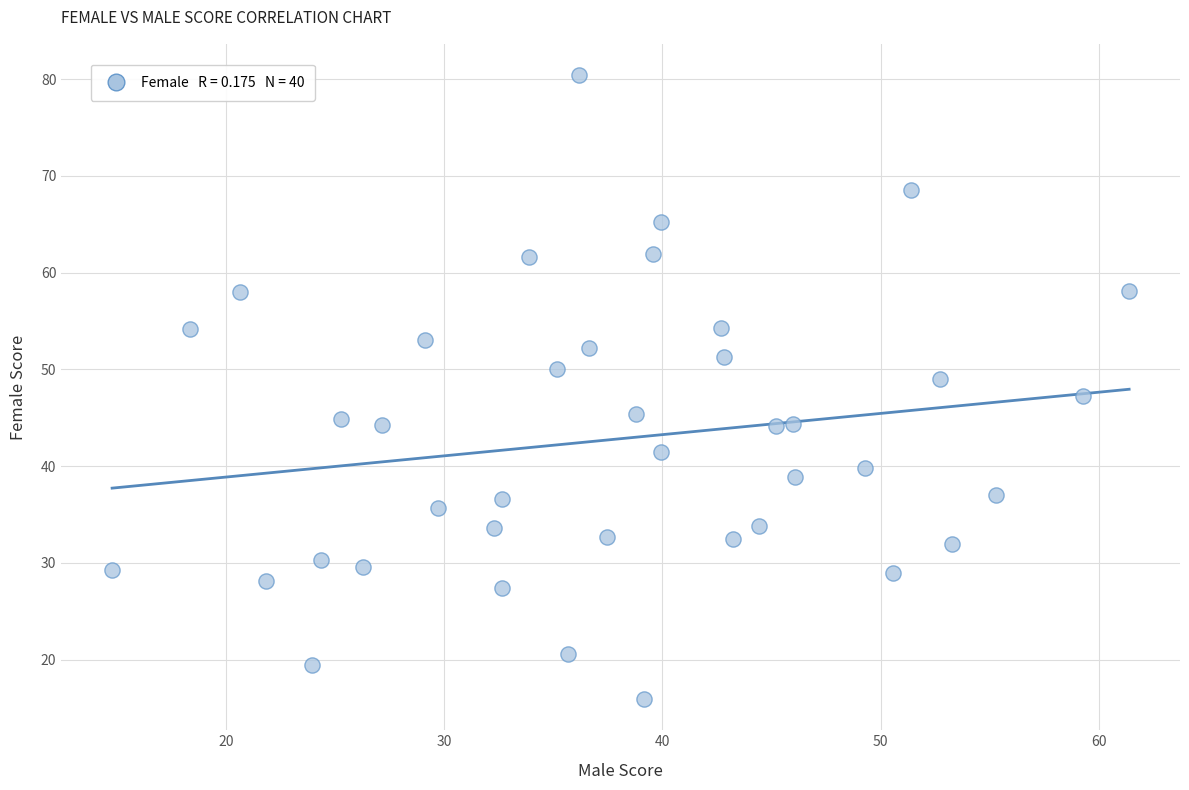

What is the range of Y values (max minus min)?

64.5